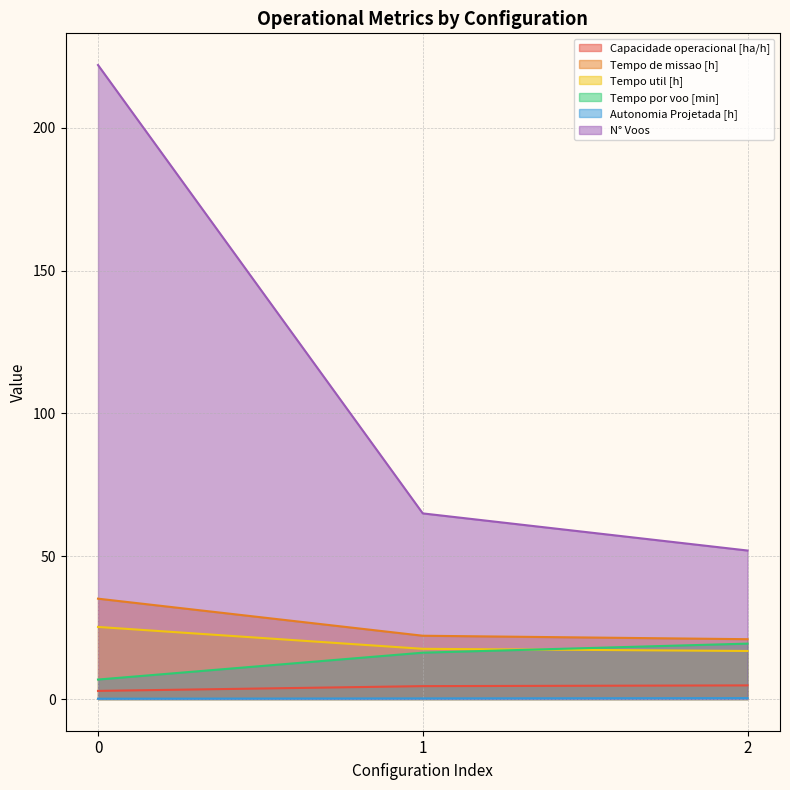

At which label does Capacidade operacional [ha/h] first exceed 4?

1